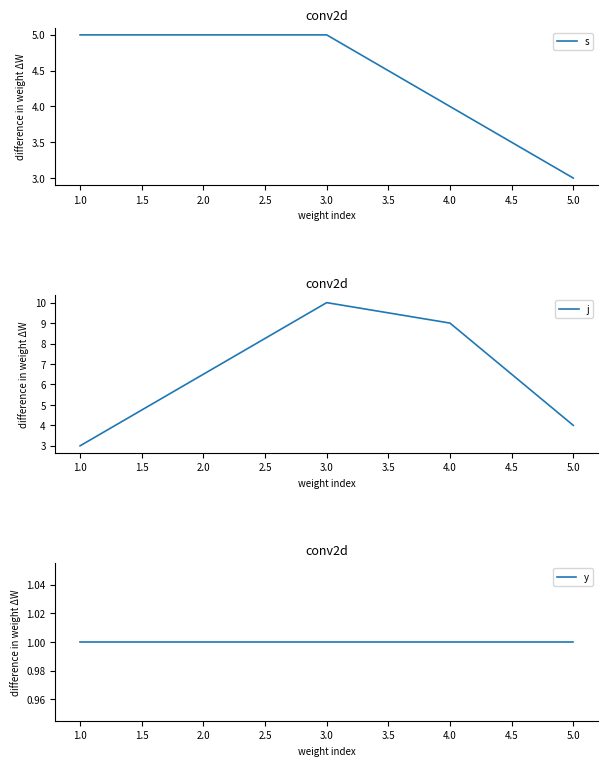

True or false: y has more than 0 interior local peaks.

False